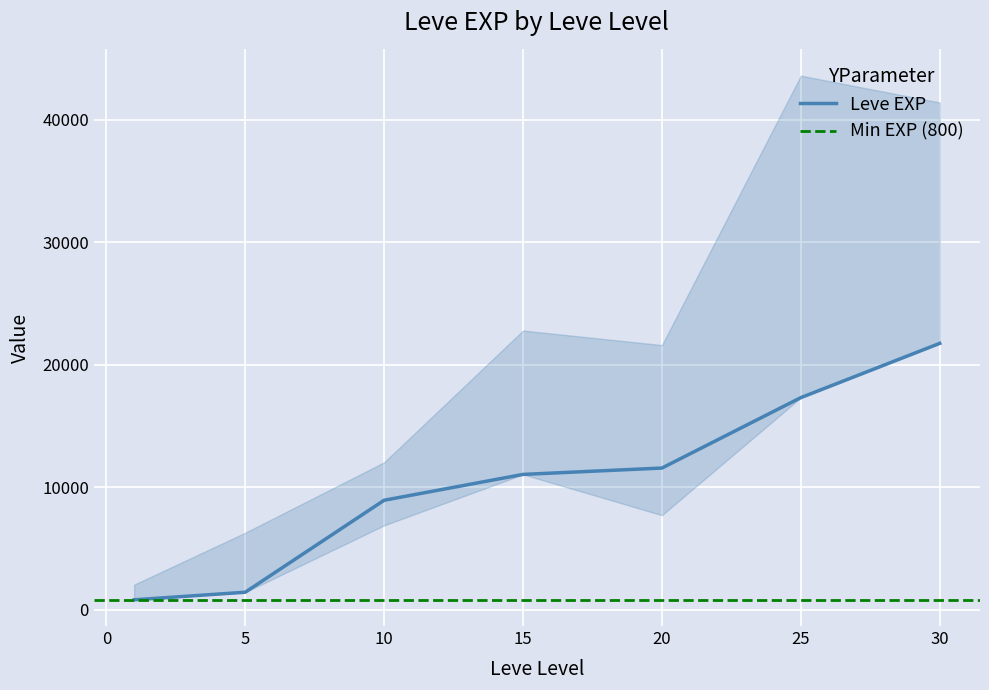

List the labels in order of value, largest first.

30, 25, 20, 15, 10, 5, 1